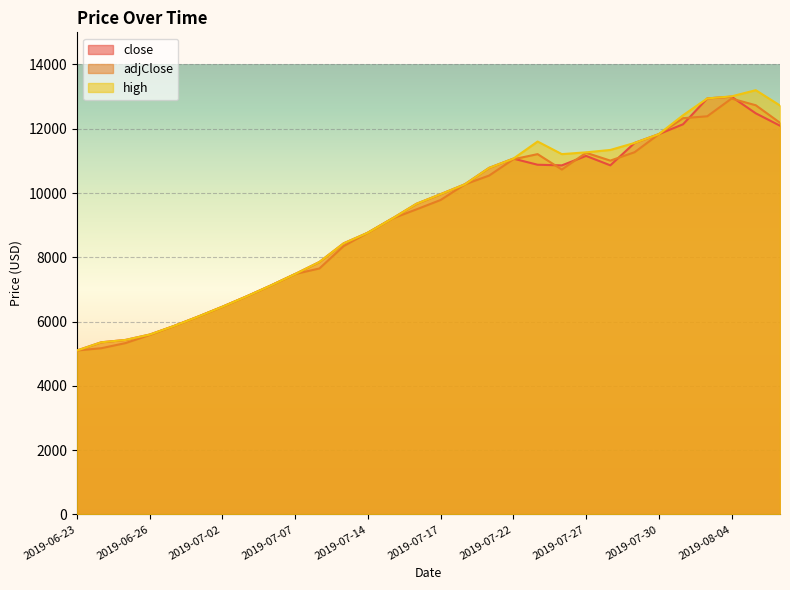

In adjClose, how many points are higher than both neighbors (excluding endpoints)?

3